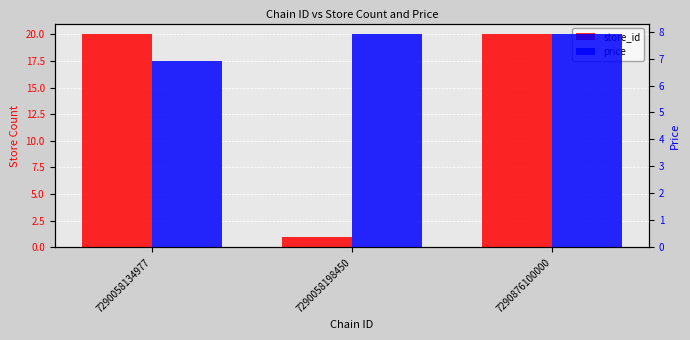

What is the difference between the second highest and minimum values in the store_id series?

19.0